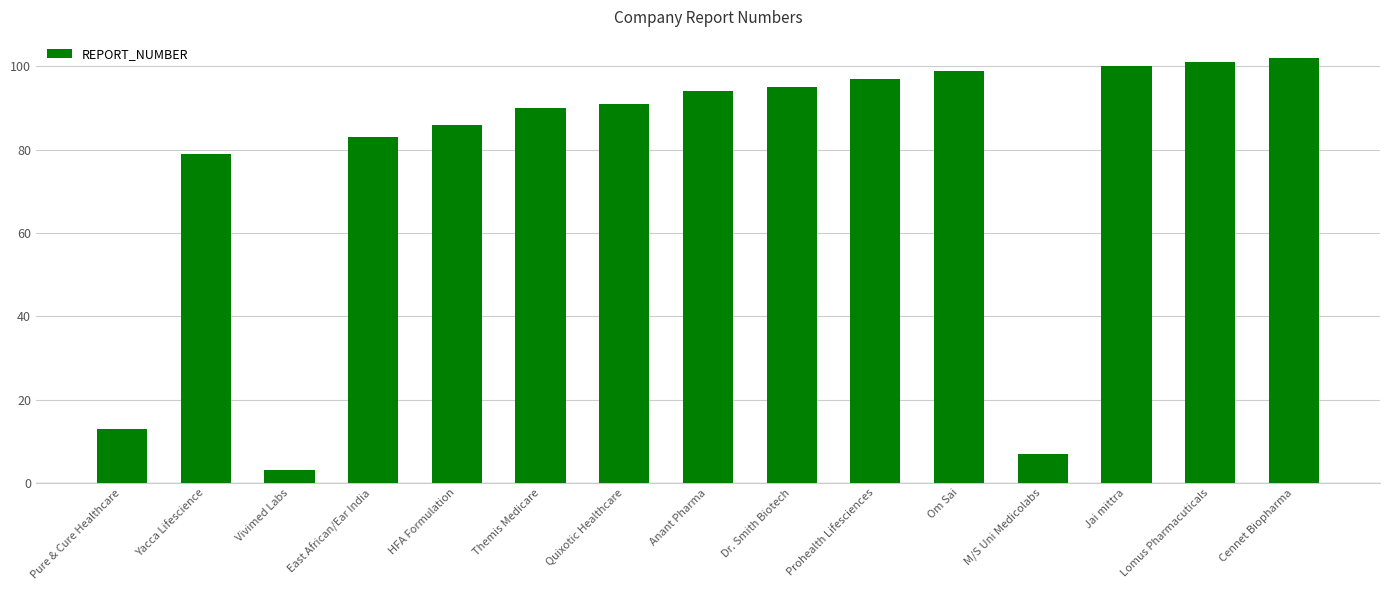

What is the average value?

76